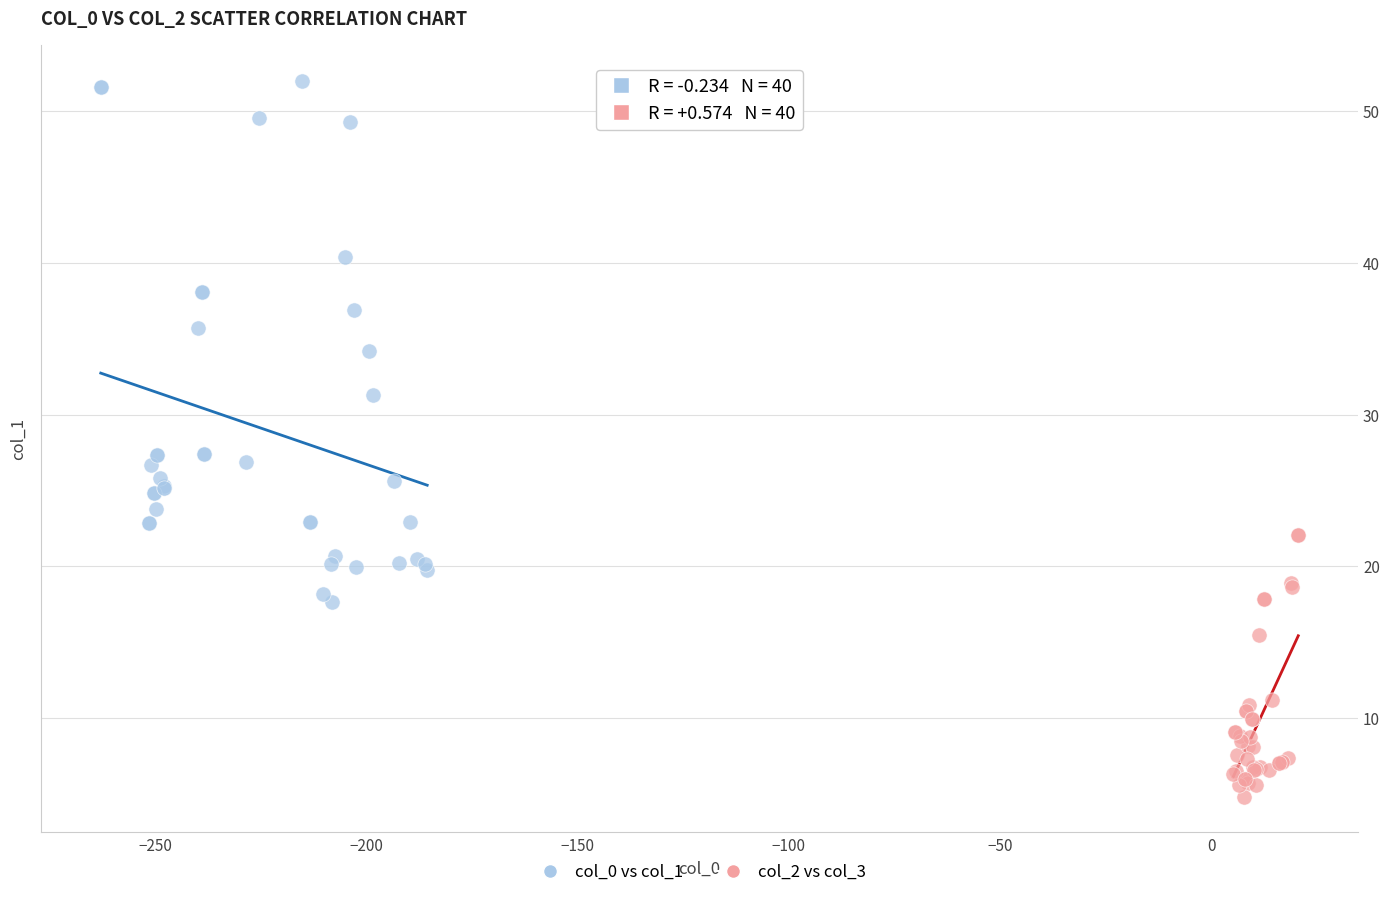

Which series contains the lowest Y value?

col_2 vs col_3